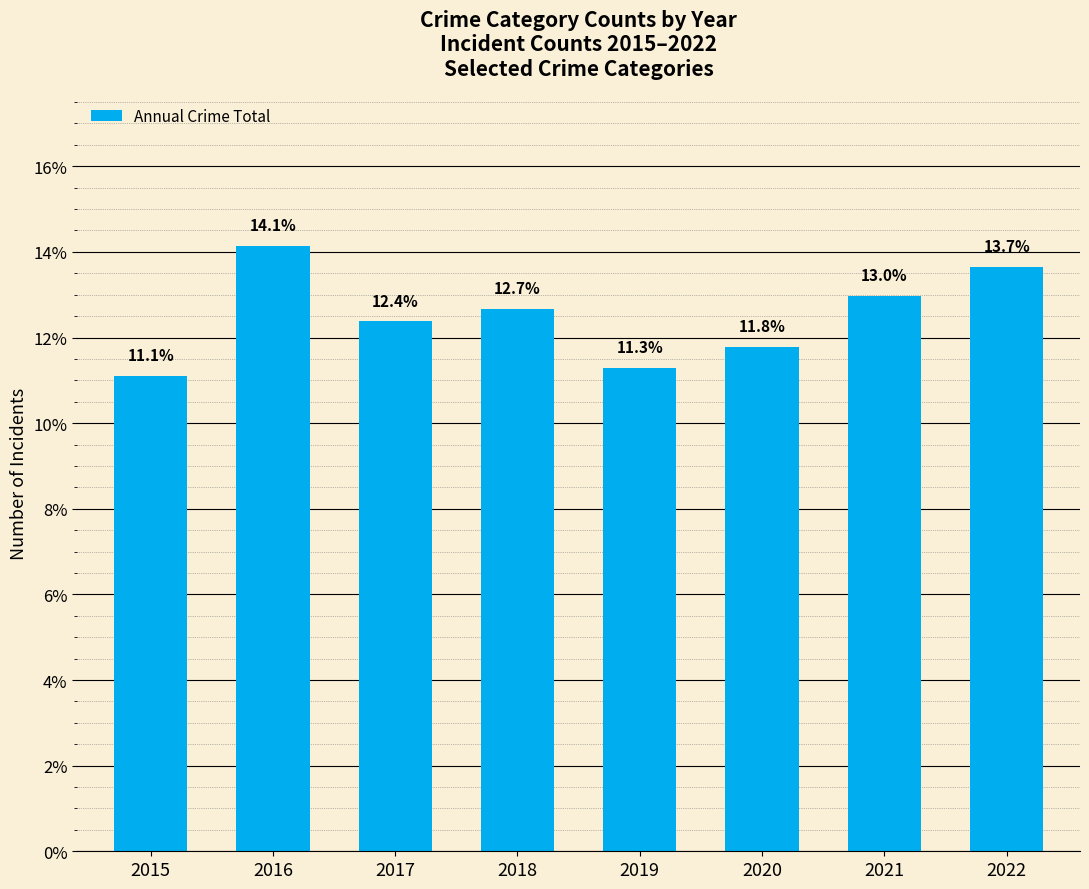

What is the difference between the maximum and minimum values?

3.0